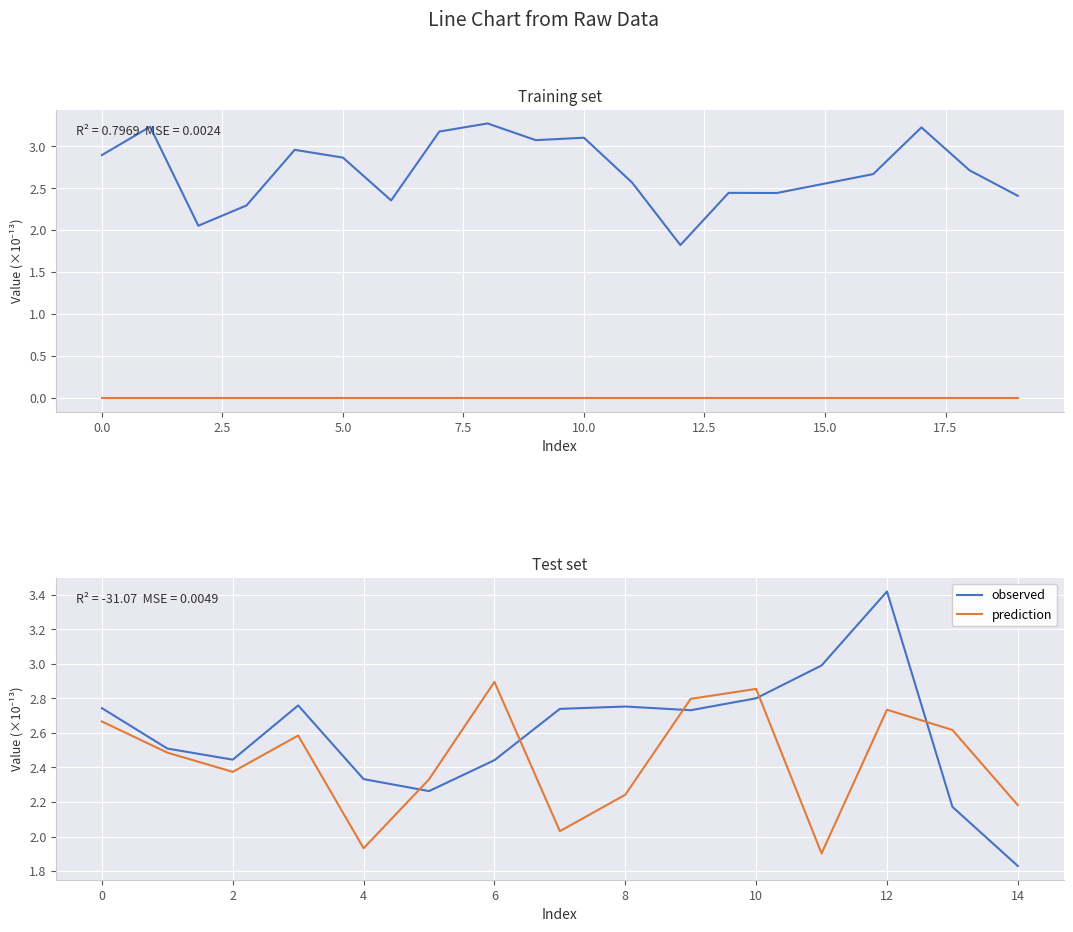

At which category does the chart reach its minimum across all series?

14